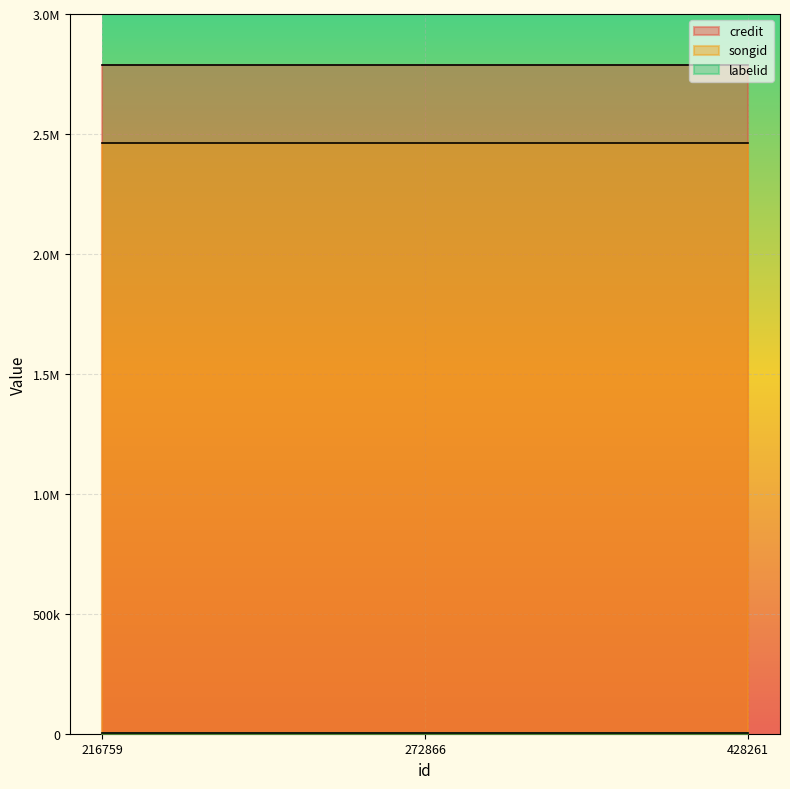

Reading left to right, extract all data points from this chart.

credit: 2788218	2788218	2788218
songid: 2462901	2462901	2462901
labelid: 4298	4298	4298